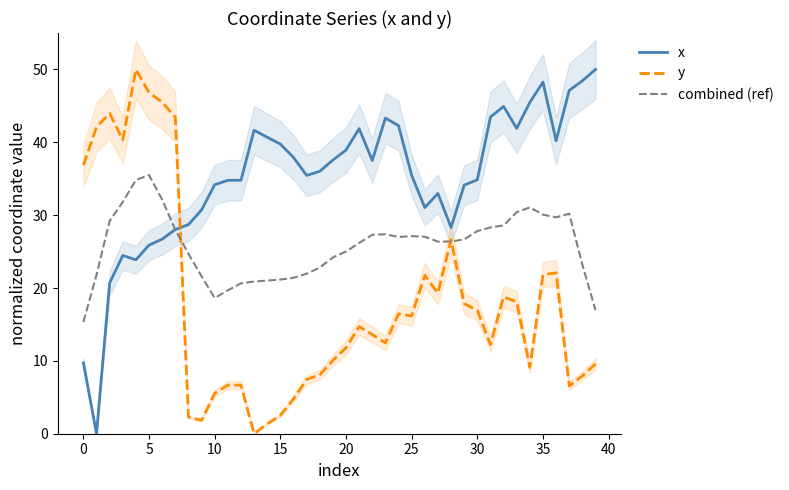

At how many categories does at least one series exceed 21?

40